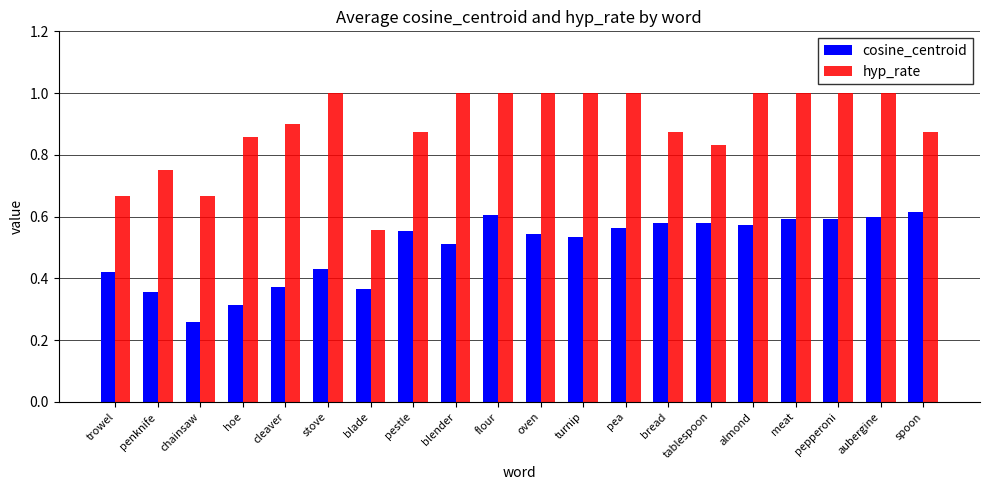

How many bars are there in each group?

2